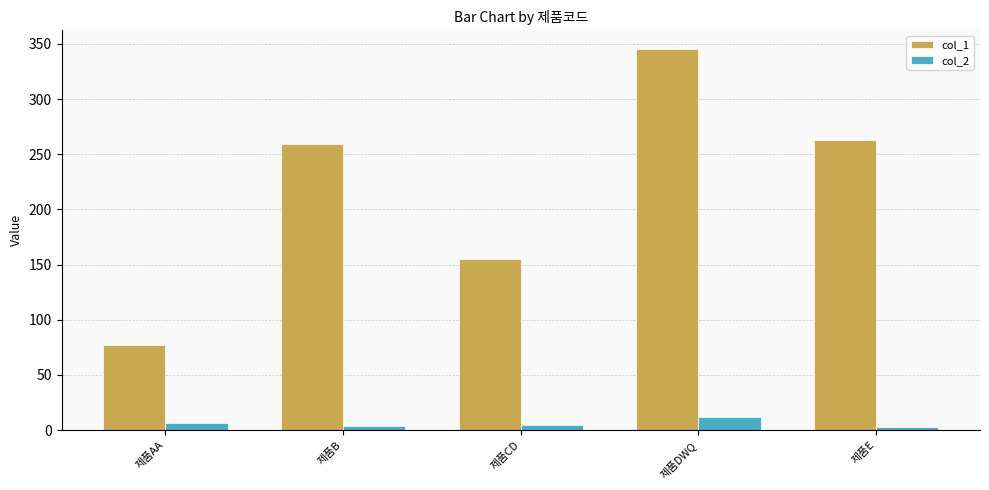

Which series has the widest spread of values?

col_1